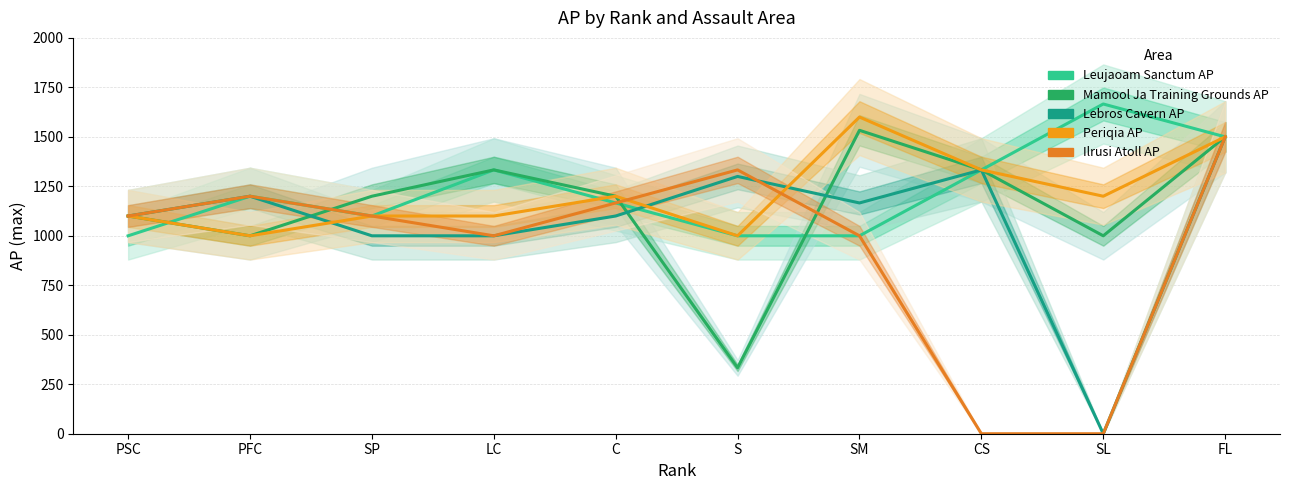

What is the spread (max minus min) of values at S?

1000